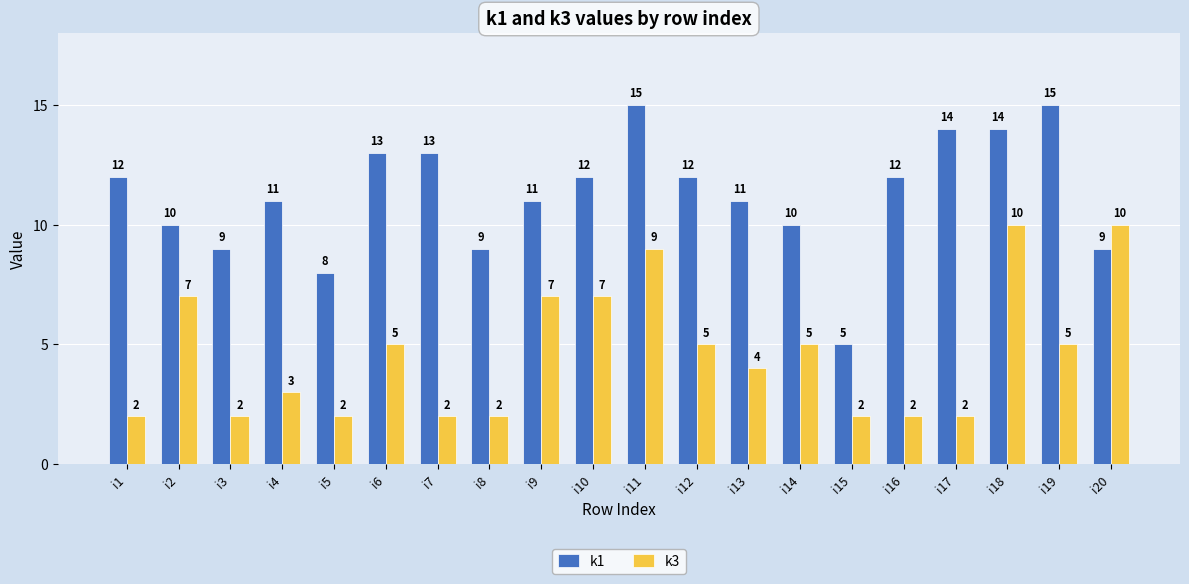

Reading left to right, list all the values displayed in this chart.

k1: i1=12	i2=10	i3=9	i4=11	i5=8	i6=13	i7=13	i8=9	i9=11	i10=12	i11=15	i12=12	i13=11	i14=10	i15=5	i16=12	i17=14	i18=14	i19=15	i20=9
k3: i1=2	i2=7	i3=2	i4=3	i5=2	i6=5	i7=2	i8=2	i9=7	i10=7	i11=9	i12=5	i13=4	i14=5	i15=2	i16=2	i17=2	i18=10	i19=5	i20=10